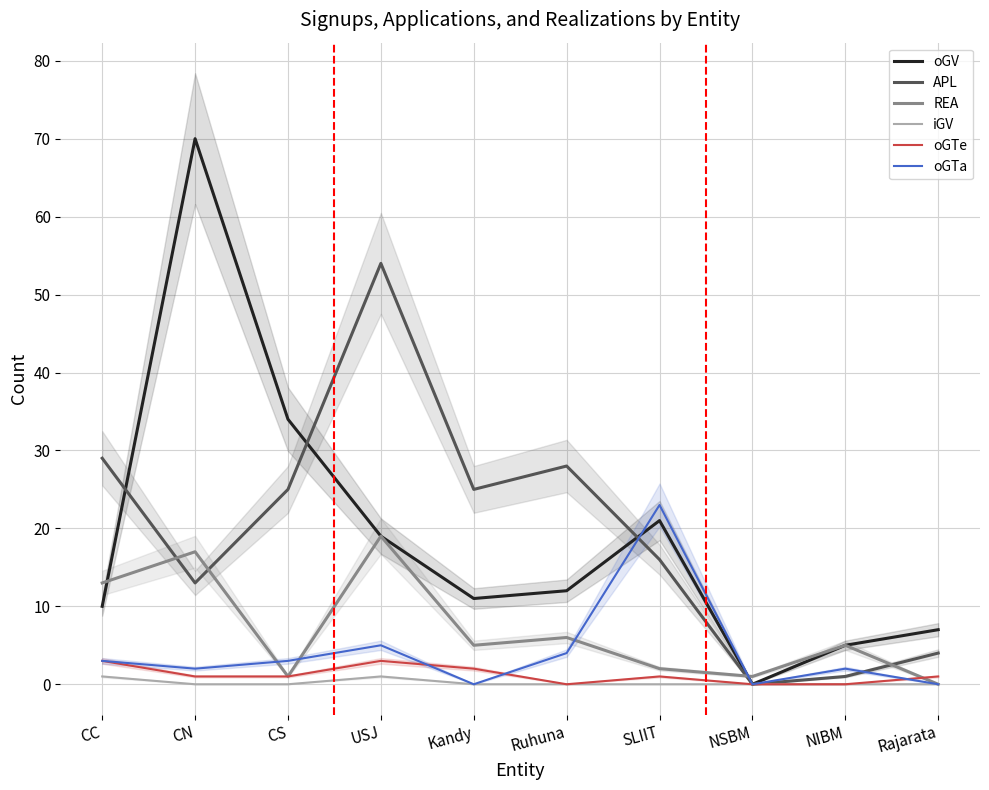

Does the chart display data point markers on the line(s)?

No